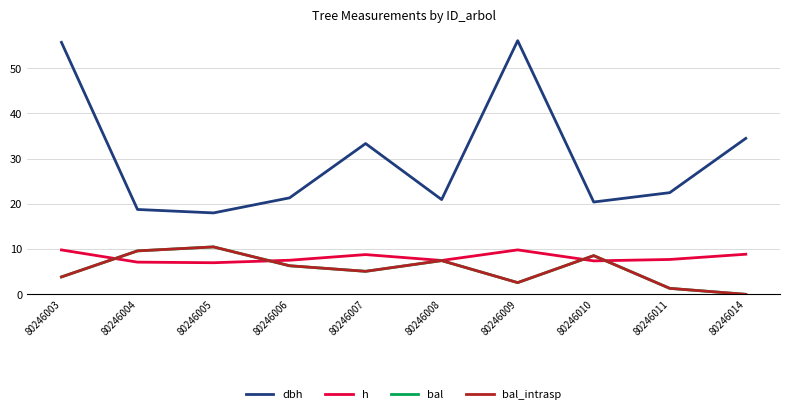

How many lines are shown in the chart?

4